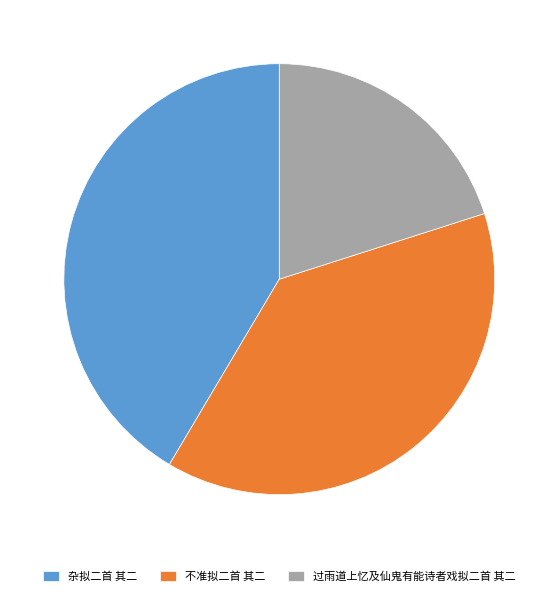

Which category has the smallest portion of the pie?

过雨道上忆及仙鬼有能诗者戏拟二首 其二